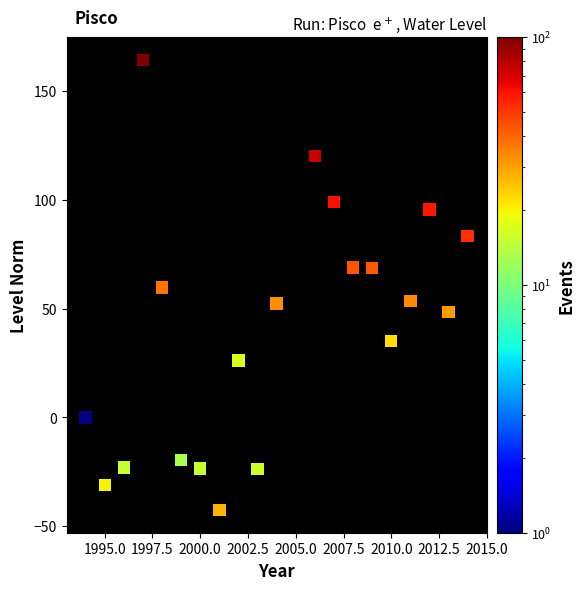

What is the range of X values (max minus min)?

20.0